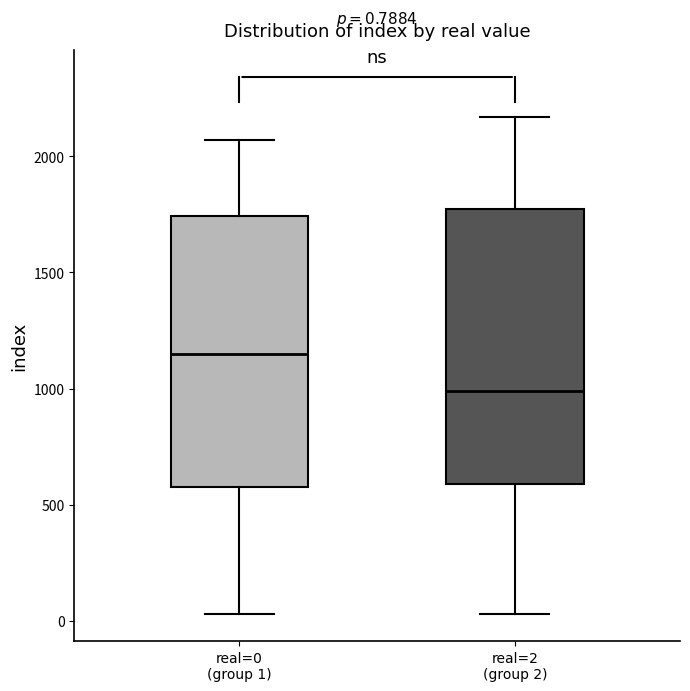

Which box's median line is the highest?

real=0 (group 1)